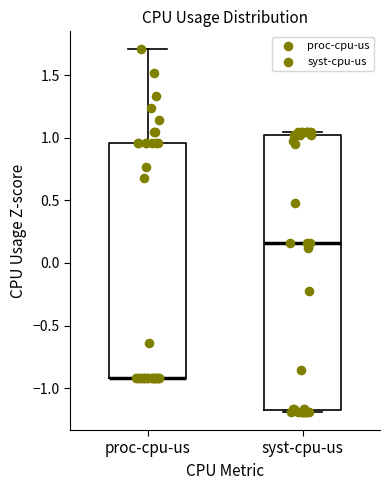

Reading left to right, transcribe this box plot: for each box, give where its median line is, the range the box spans, and where its two whiskers end, as read against the y-axis. The values are not printed on the chart, so give them approximately, as read against the axis.

proc-cpu-us: median -0.90 (drawn on the box's lower edge), box -0.90 to 0.95, whiskers -0.90 to 1.70
syst-cpu-us: median 0.15, box -1.20 to 1.00, whiskers -1.20 to 1.05